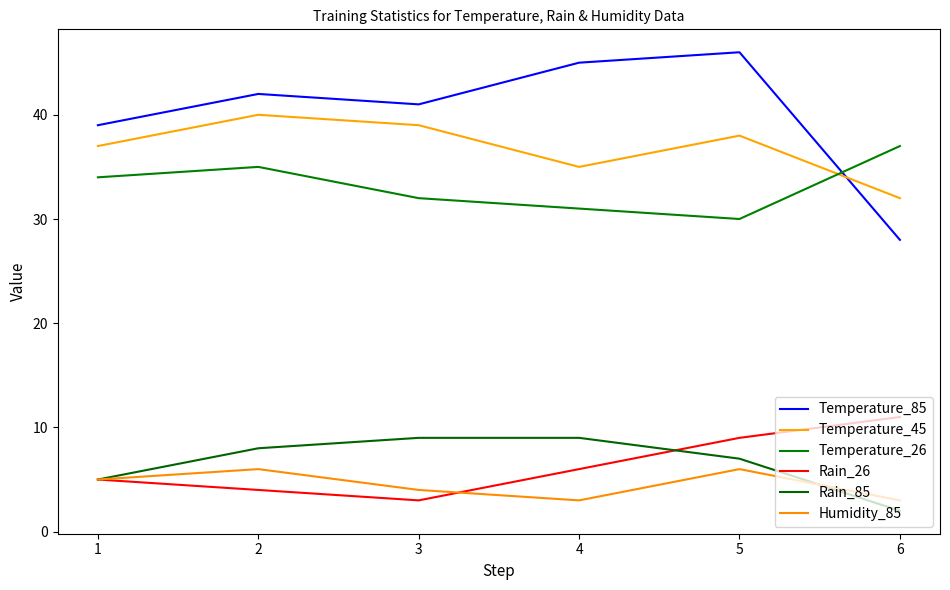

Where does the Rain_26 series first go above 6?

5